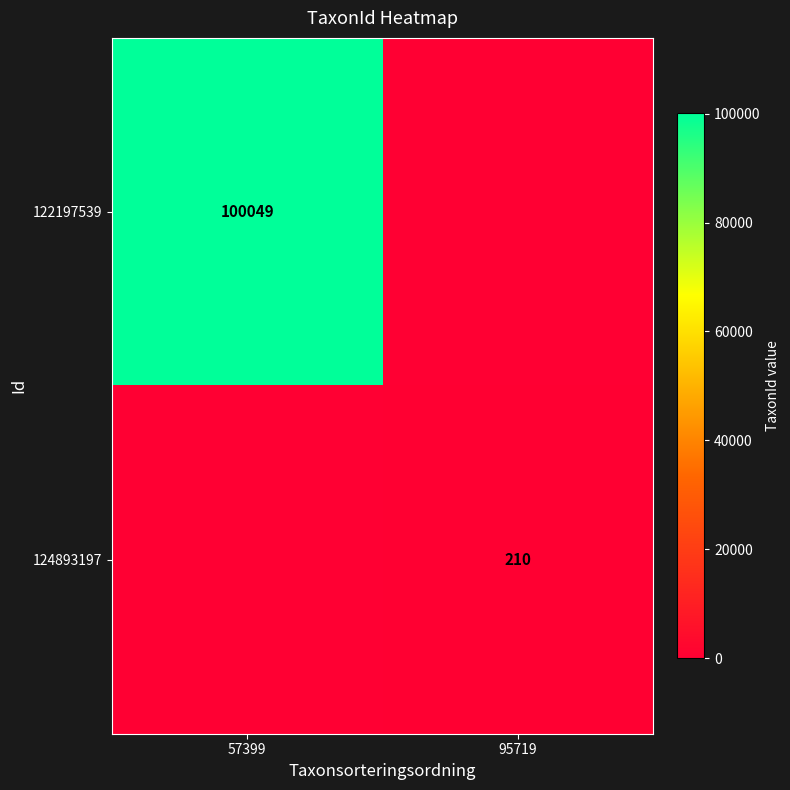

True or false: 124893197 has a value of 290 at 95719.

False